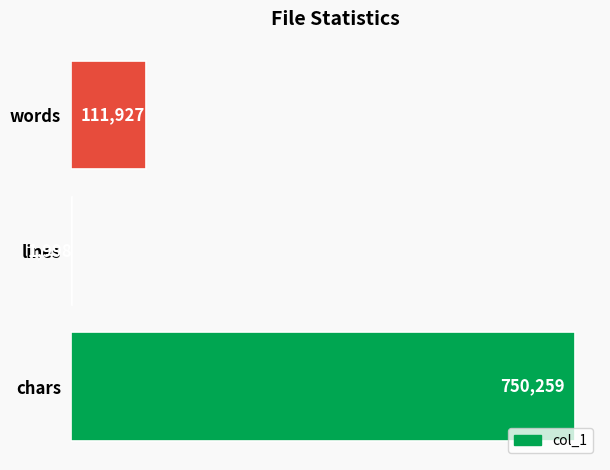

Reading bottom to top, what are all the values shown in this chart?

chars=750259	lines=1998	words=111927